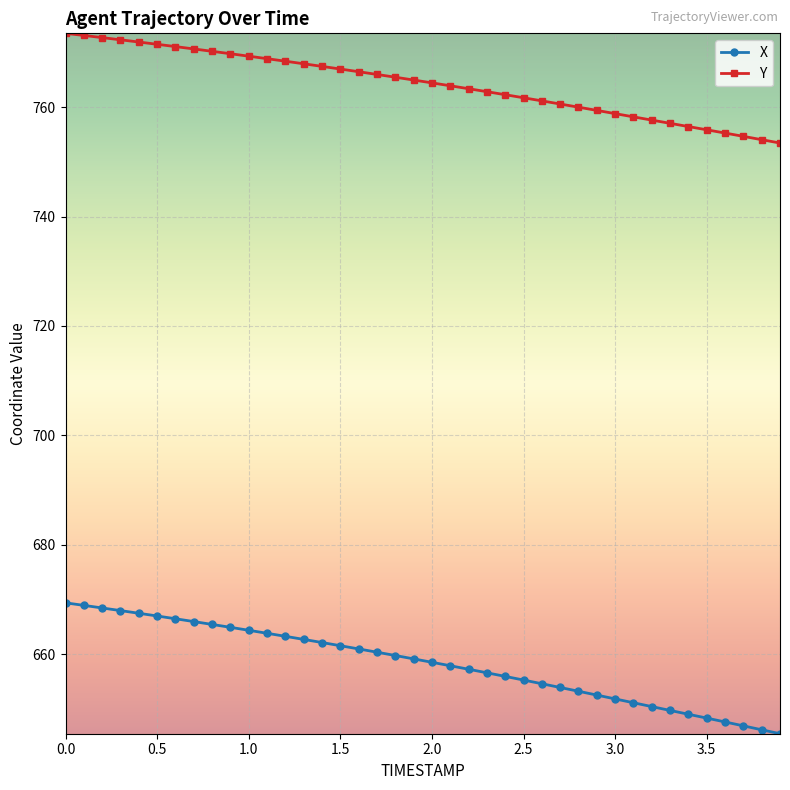

True or false: X and Y cross at least once.

False